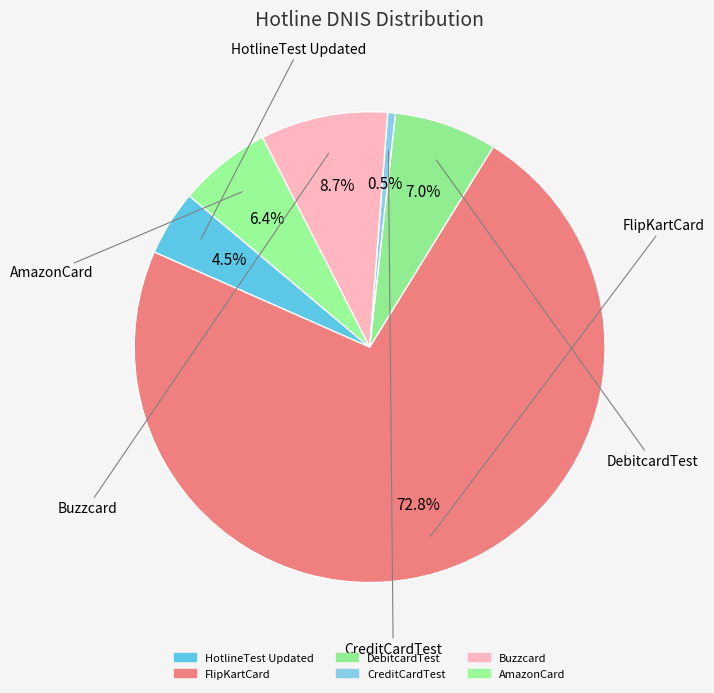

Count the number of slices in the pie.

6